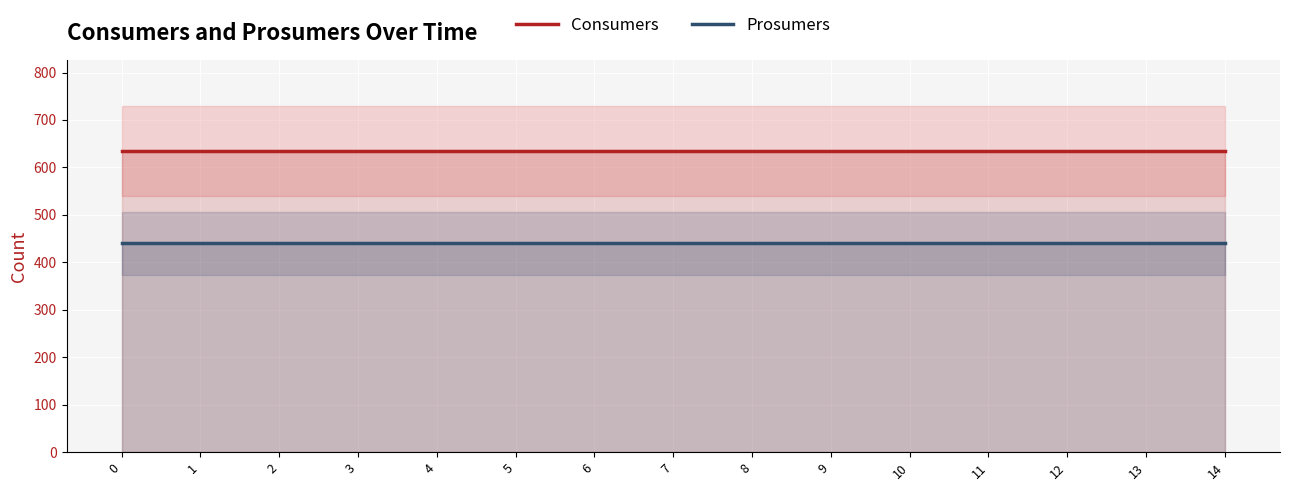

True or false: Prosumers has more than 0 points higher than both neighbors.

False